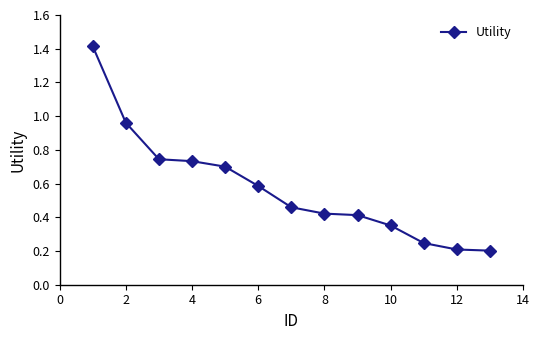

How many lines are shown in the chart?

1